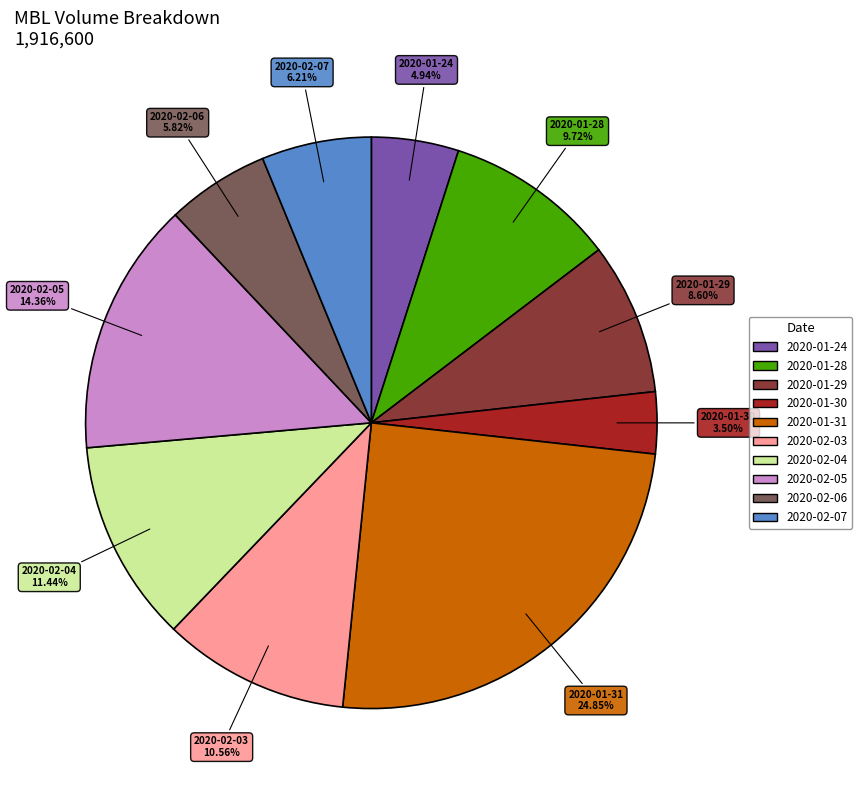

To the nearest percent, what portion does 2020-01-29 represent?

9%